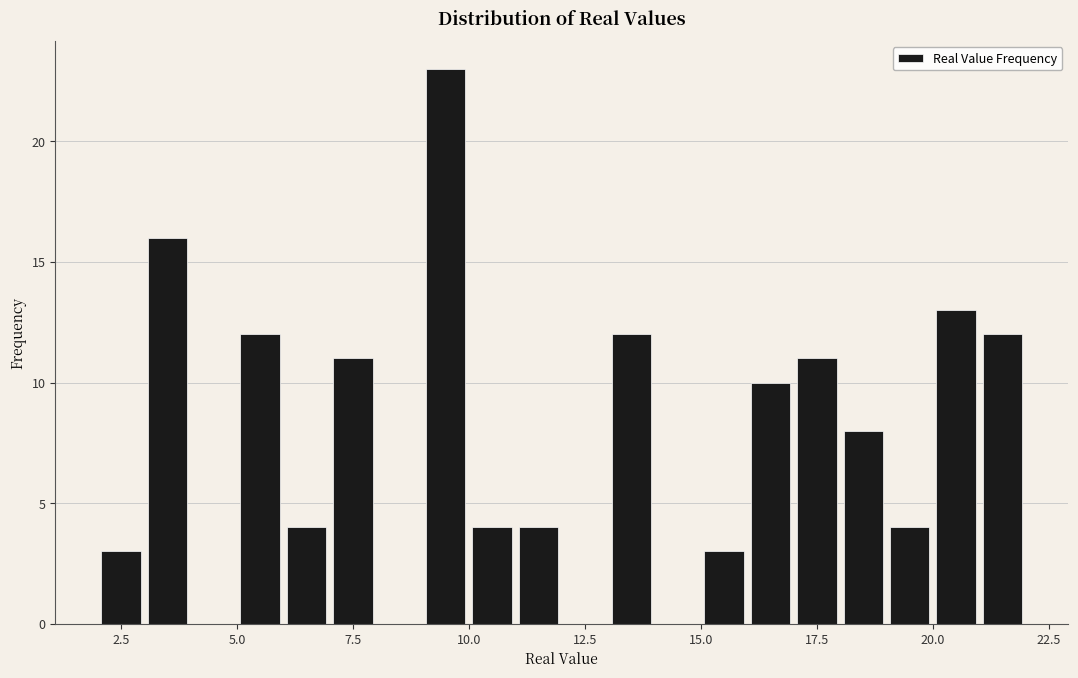

Around what value on the x-axis is the tallest bar? Give the approximate position of its centre, as read against the axis.

9.5